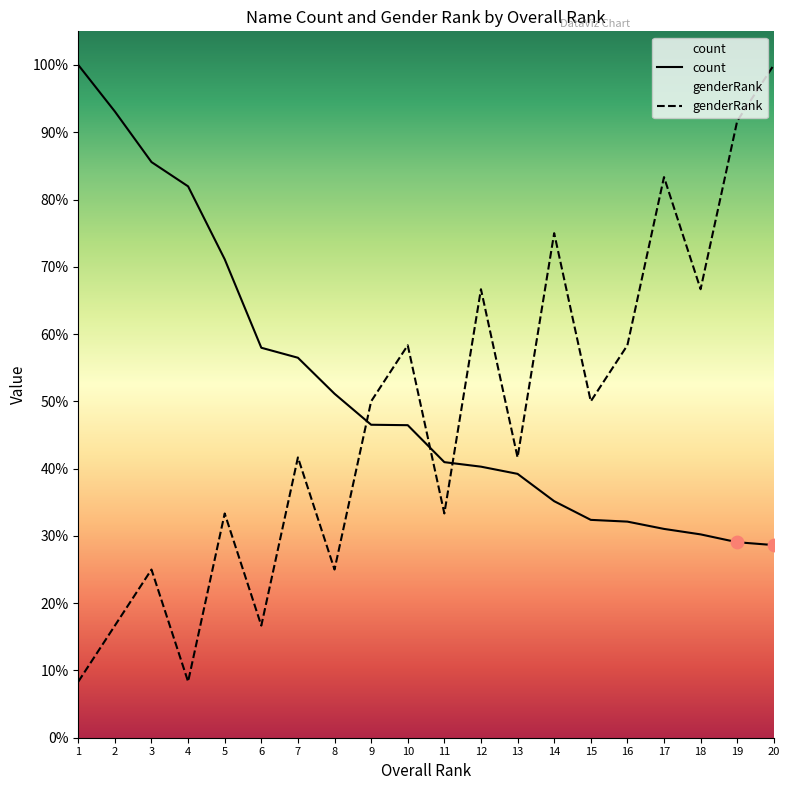

Which series contains the highest Y value?

count